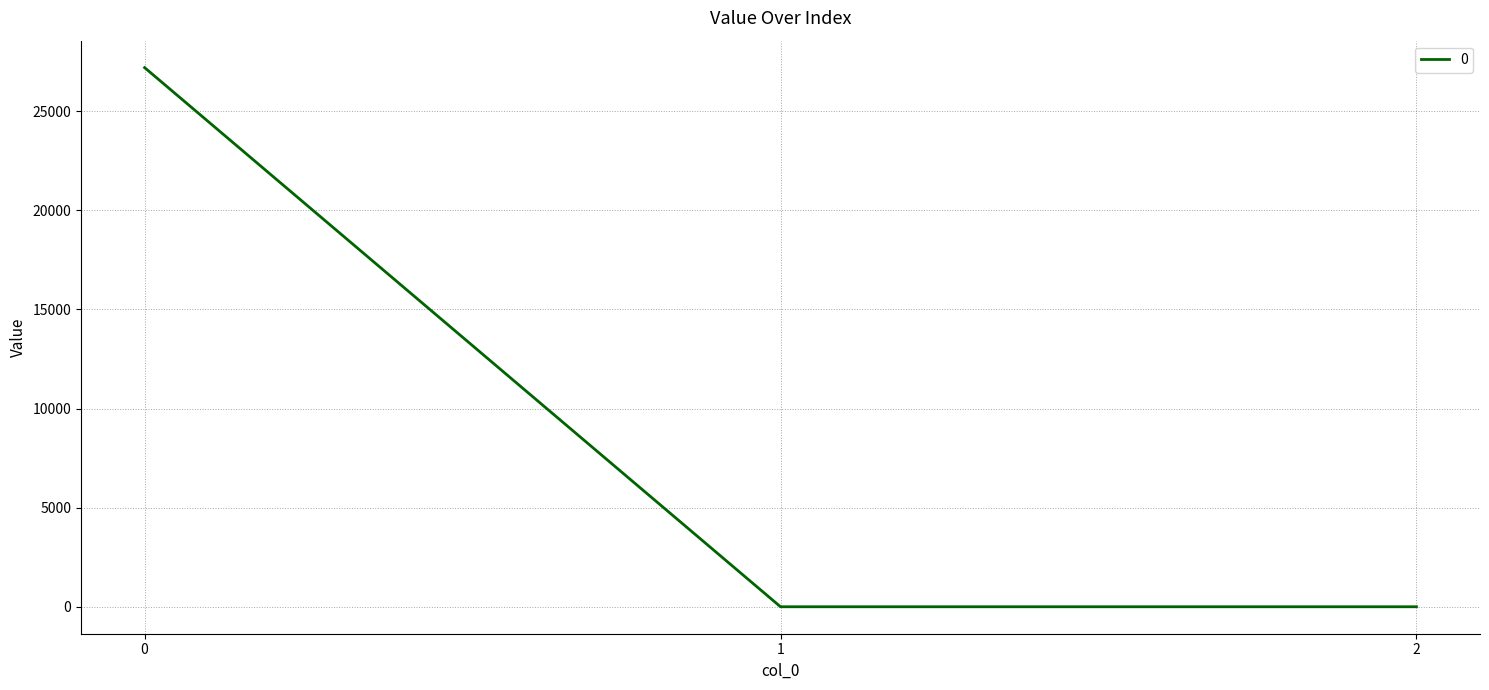

What is the average value?

9067.1